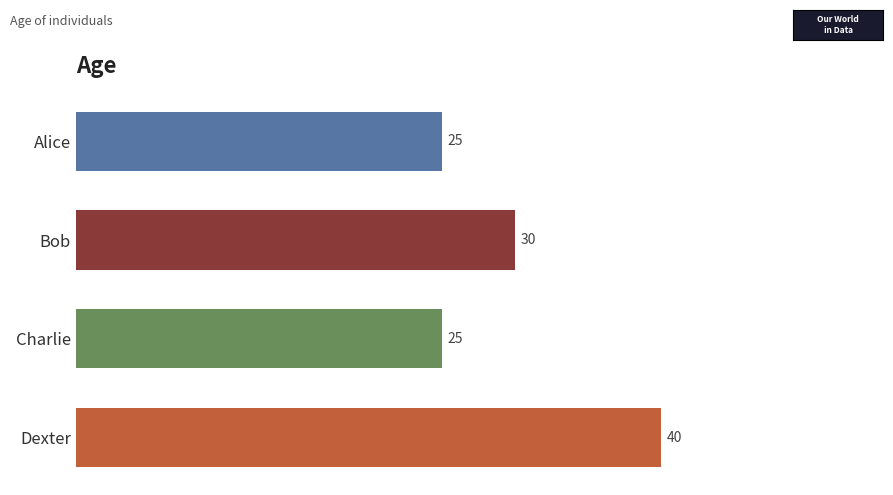

Between Alice and Dexter, which is larger?

Dexter